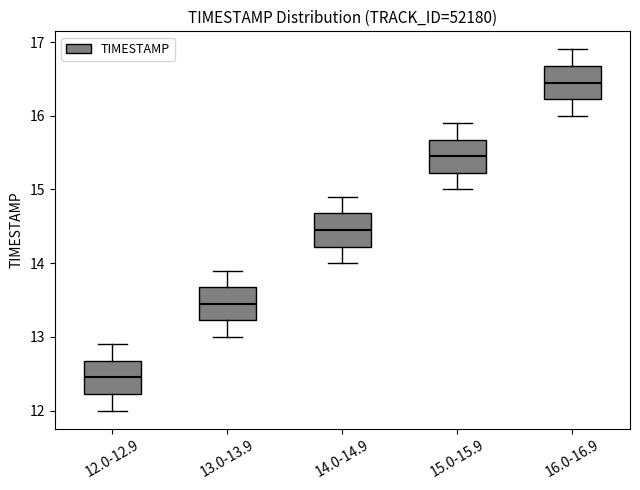

Reading left to right, read every box against the y-axis: the position of its median line, the range the box covers, and the ends of its whiskers. The values are not printed on the chart, so give them approximately, as read against the axis.

12.0-12.9: median 12.5, box 12.2 to 12.7, whiskers 12.0 to 12.9
13.0-13.9: median 13.5, box 13.2 to 13.7, whiskers 13.0 to 13.9
14.0-14.9: median 14.5, box 14.2 to 14.7, whiskers 14.0 to 14.9
15.0-15.9: median 15.5, box 15.2 to 15.7, whiskers 15.0 to 15.9
16.0-16.9: median 16.5, box 16.2 to 16.7, whiskers 16.0 to 16.9